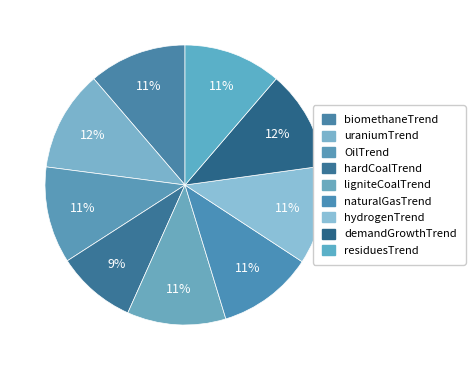

Which category has the biggest portion of the pie?

uraniumTrend